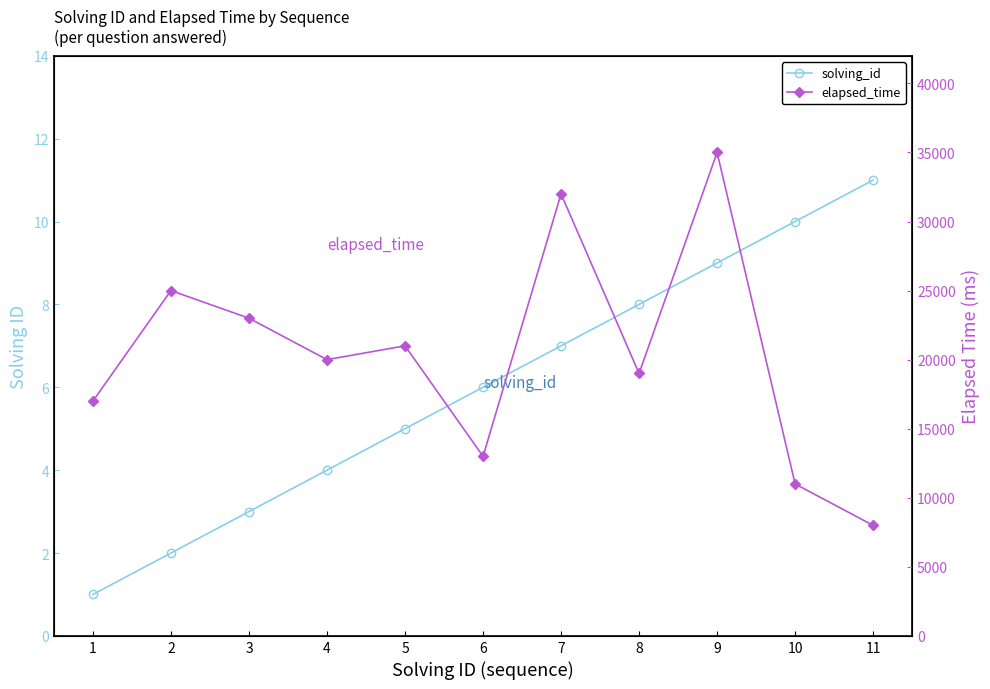

What is the average value of the solving_id series?

6